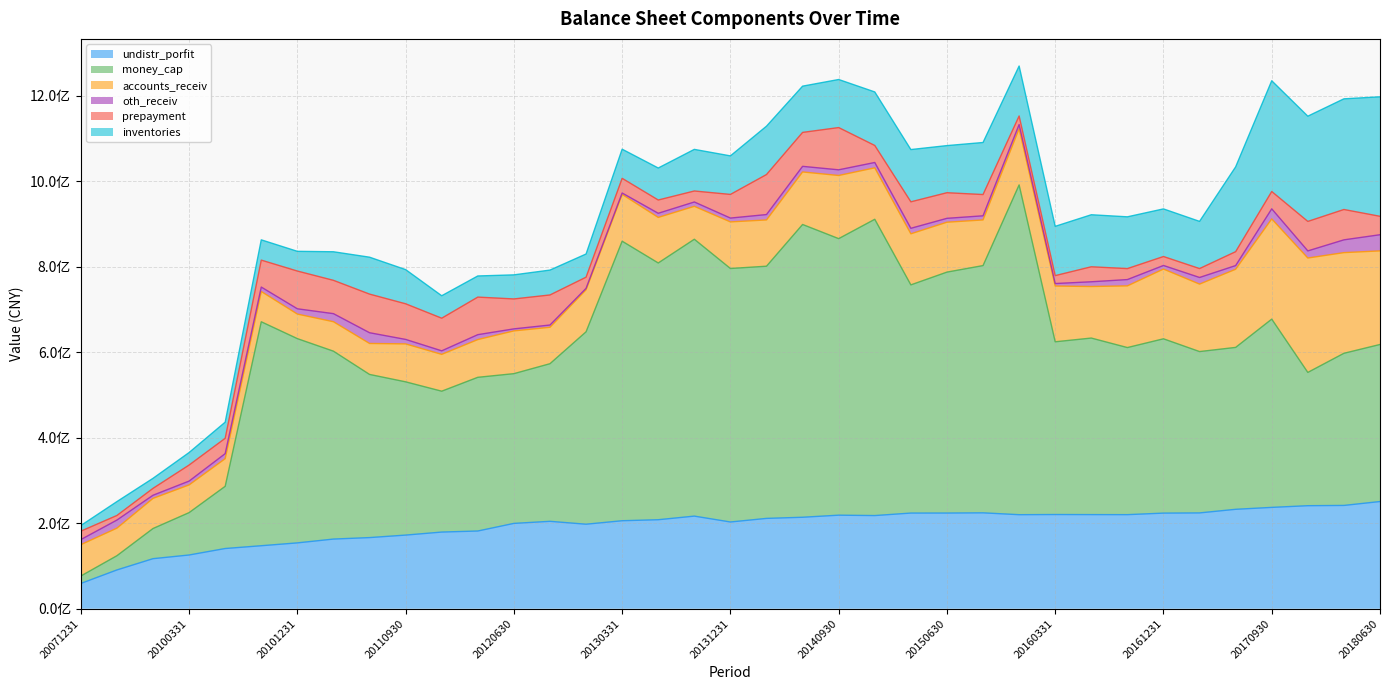

True or false: accounts_receiv and undistr_porfit cross at least once.

True